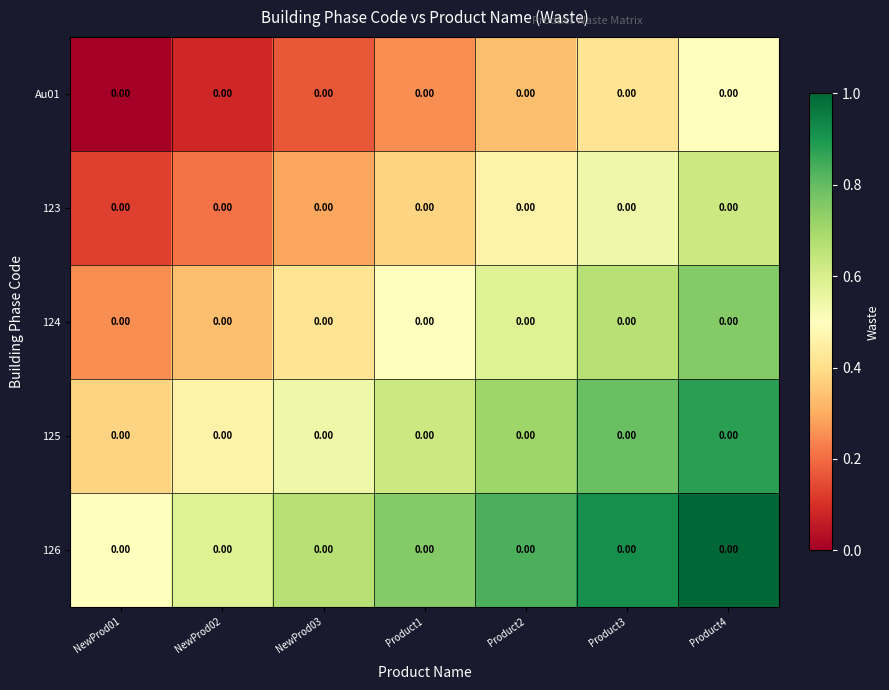

Which series has the widest spread of values?

Au01